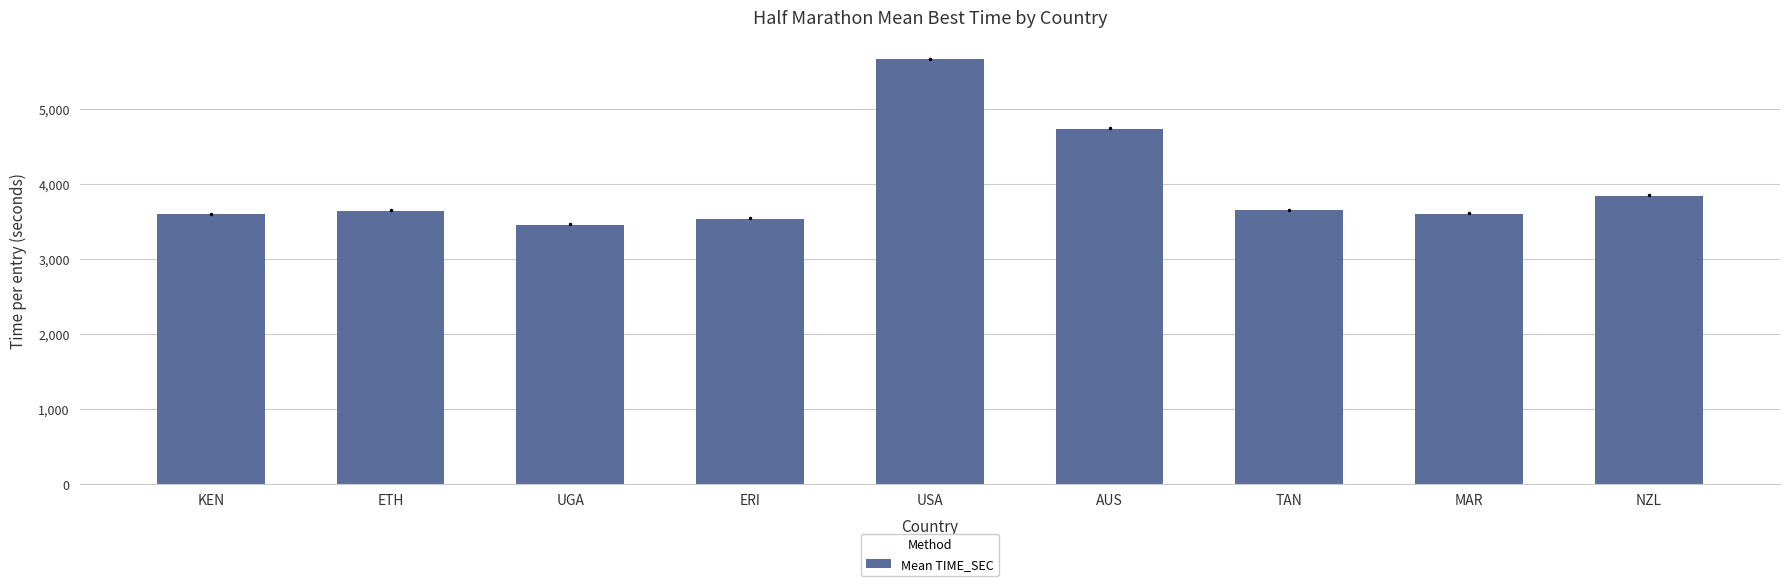

What is the sum of the values at MAR and NZL?

7435